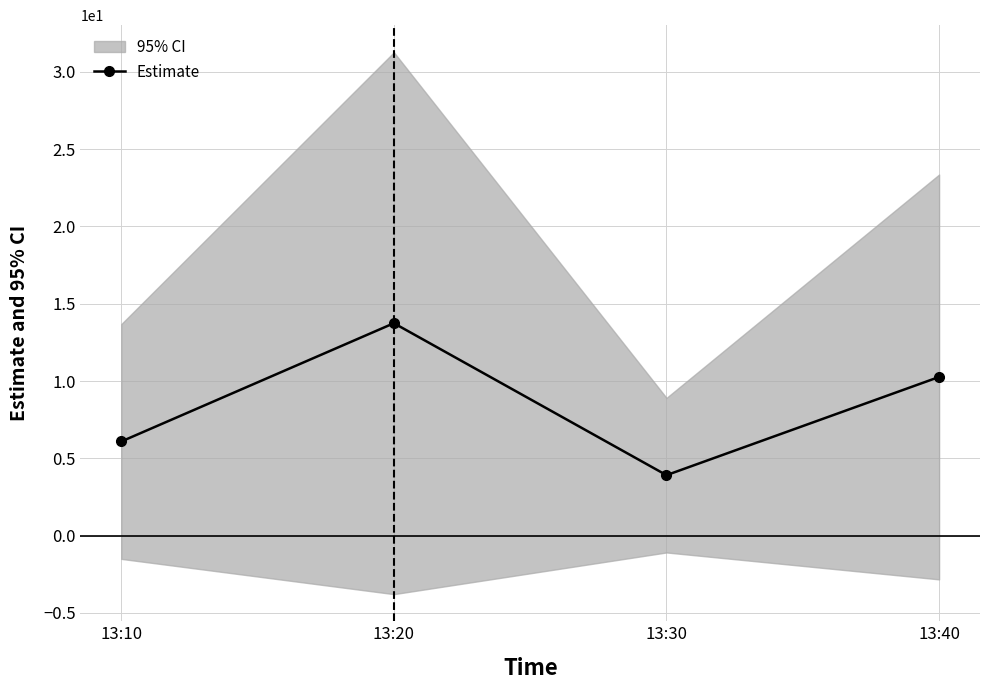

Read the value at 13:10.

6.1